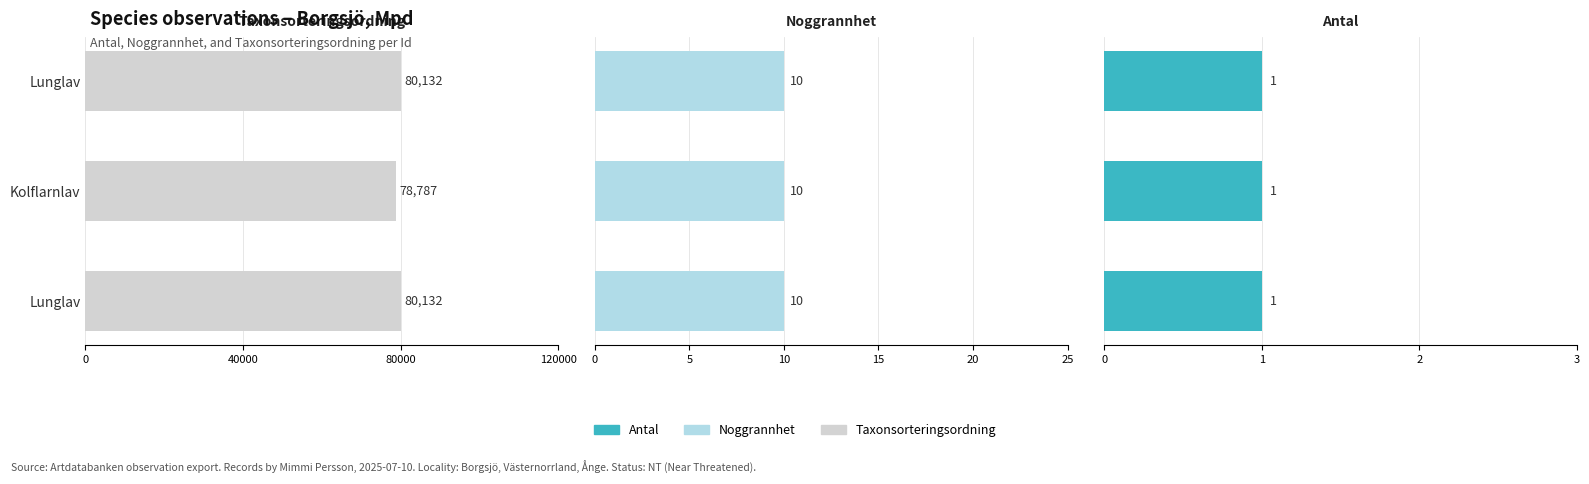

What is the value of the Taxonsorteringsordning bar at the 3rd from the left?

80132.0